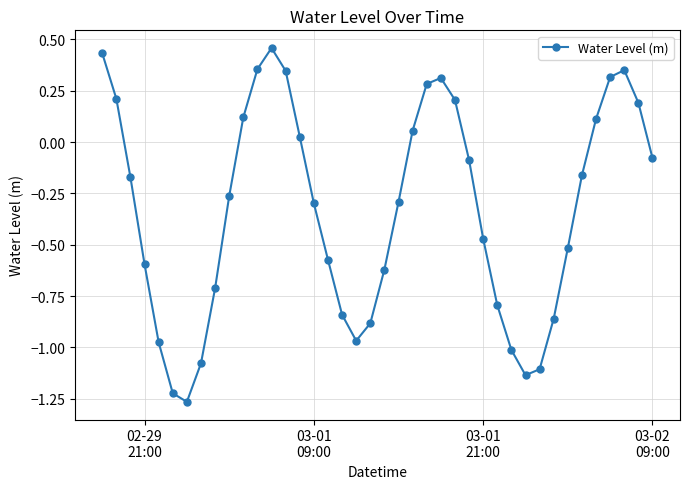

Does the chart display data point markers on the line(s)?

Yes